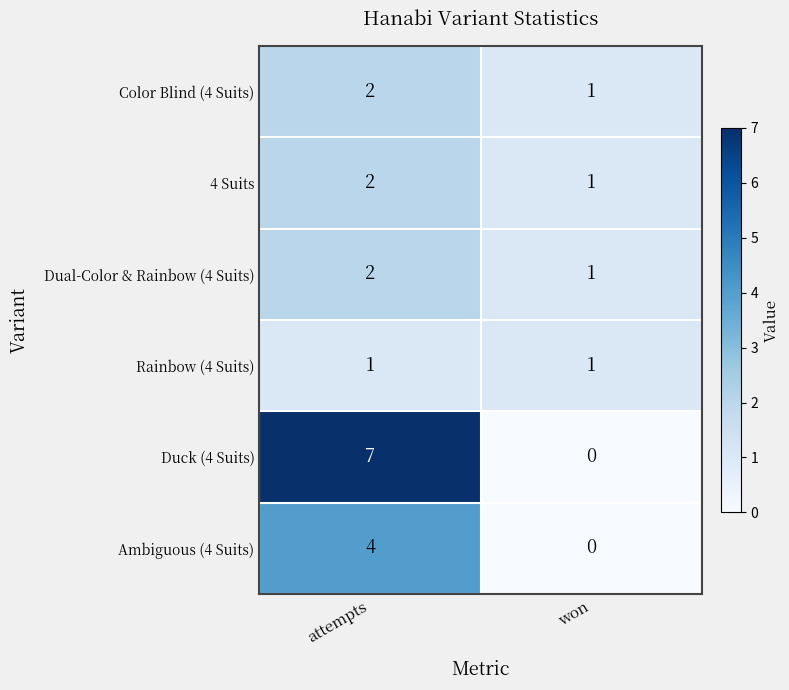

Reading left to right, extract all data points from this chart.

Color Blind (4 Suits): attempts=2	won=1
4 Suits: attempts=2	won=1
Dual-Color & Rainbow (4 Suits): attempts=2	won=1
Rainbow (4 Suits): attempts=1	won=1
Duck (4 Suits): attempts=7	won=0
Ambiguous (4 Suits): attempts=4	won=0